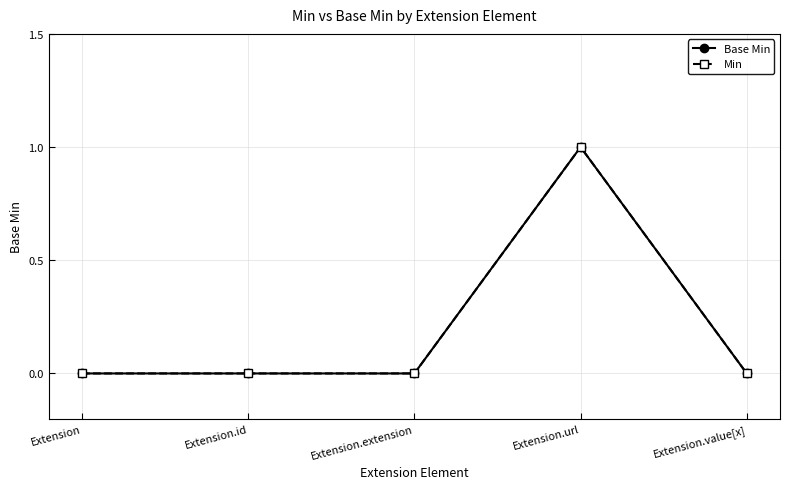

Does the chart have visible grid lines?

Yes